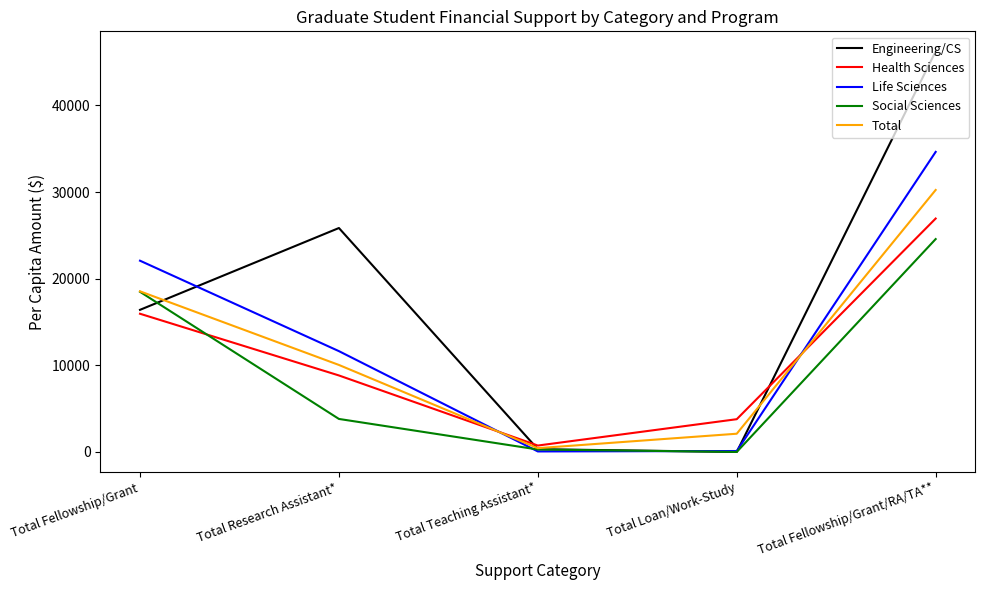

At which label does Social Sciences reach its peak?

Total Fellowship/Grant/RA/TA**